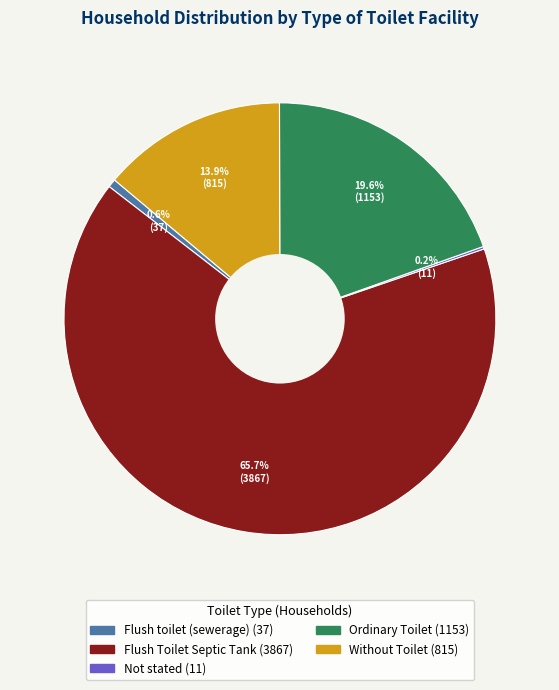

What percentage is the Flush Toilet Septic Tank slice, to the nearest percent?

66%